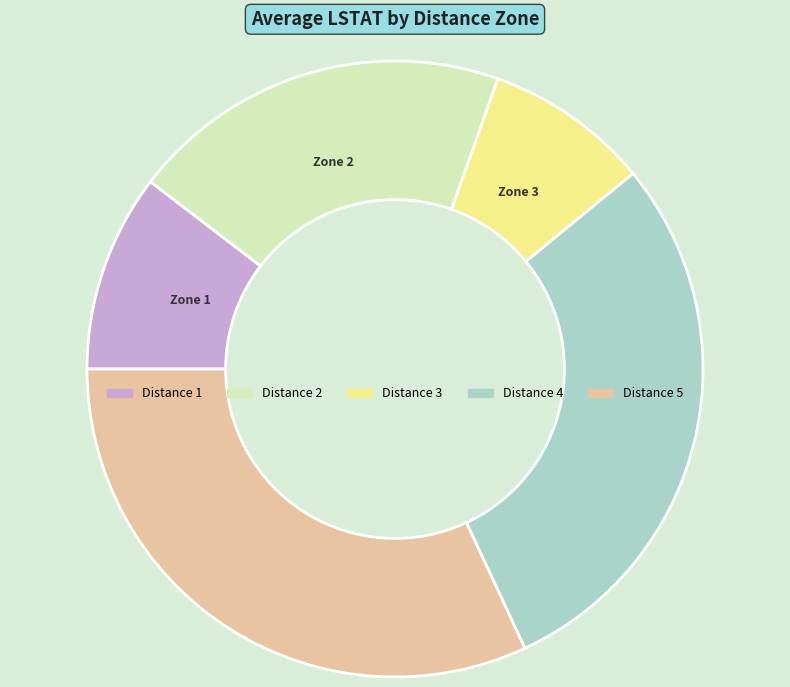

Is there any slice that represents more than half of the pie?

No